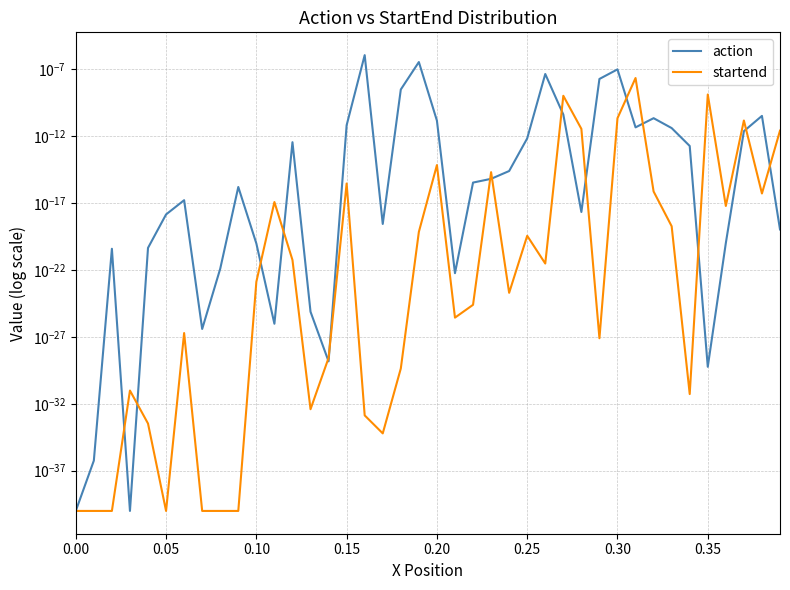

Is the value of startend at 0.05 greater than the value of action at 13?

No